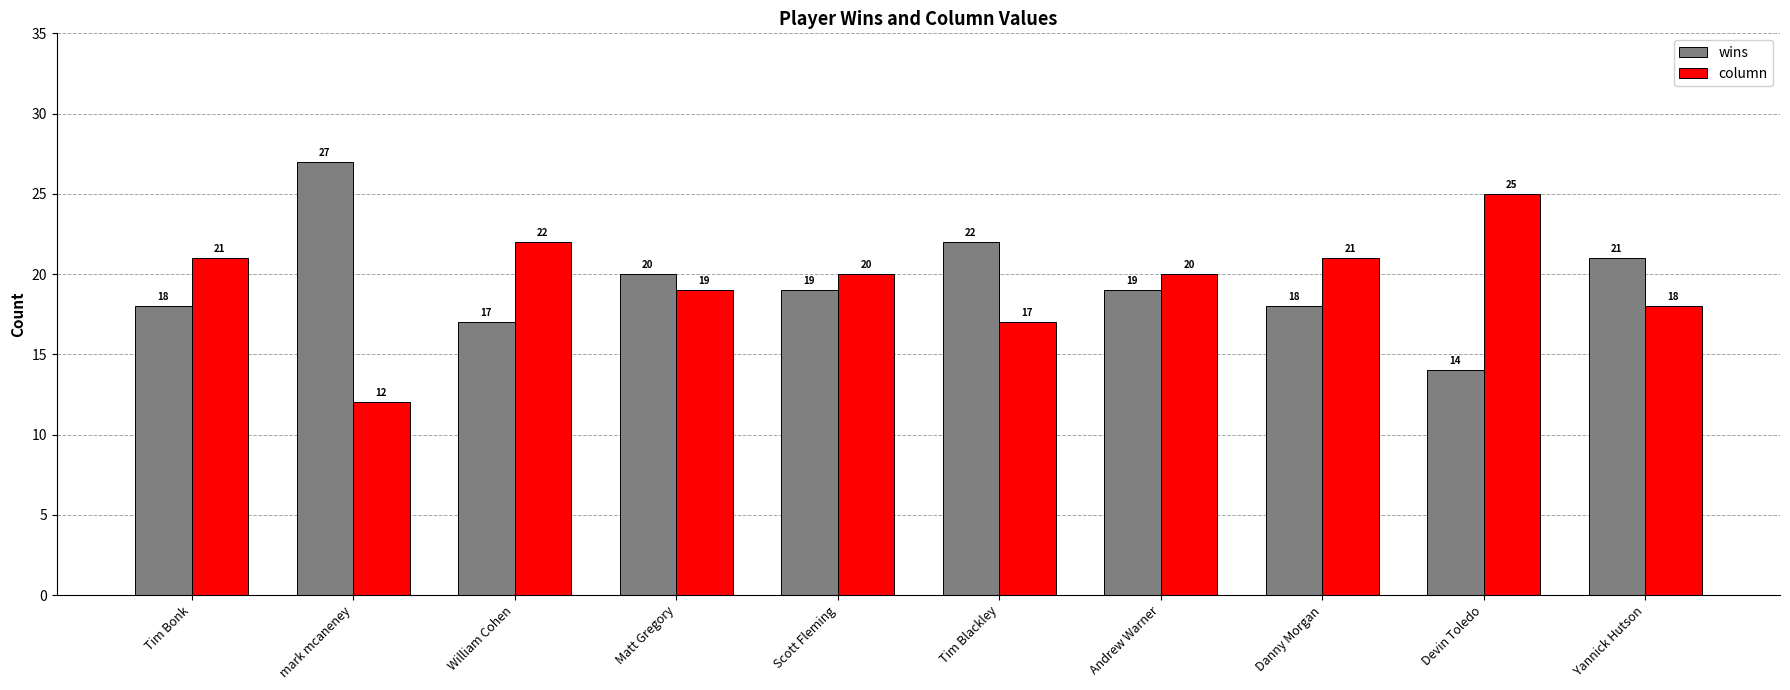

What is the difference between the column values at Yannick Hutson and Andrew Warner?

2